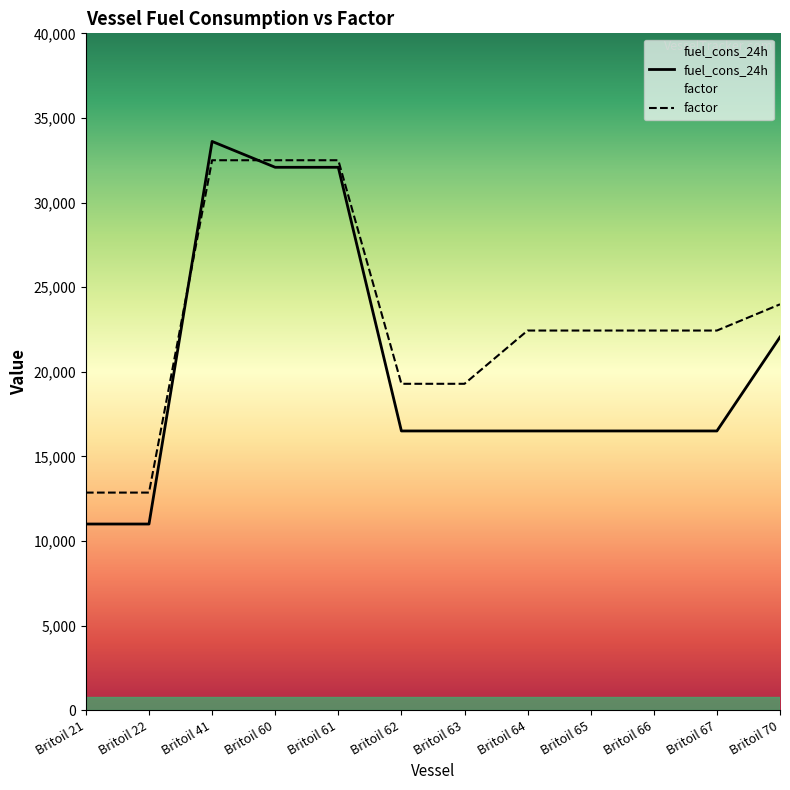

Reading left to right, list all the values displayed in this chart.

fuel_cons_24h: Britoil 21=11000.0	Britoil 22=11000.0	Britoil 41=33611.0	Britoil 60=32083.0	Britoil 61=32083.0	Britoil 62=16500.0	Britoil 63=16500.0	Britoil 64=16500.0	Britoil 65=16500.0	Britoil 66=16500.0	Britoil 67=16500.0	Britoil 70=22048.0
factor: Britoil 21=12857.5	Britoil 22=12857.5	Britoil 41=32500.0	Britoil 60=32500.0	Britoil 61=32500.0	Britoil 62=19287.5	Britoil 63=19287.5	Britoil 64=22435.0	Britoil 65=22435.0	Britoil 66=22435.0	Britoil 67=22435.0	Britoil 70=23985.0